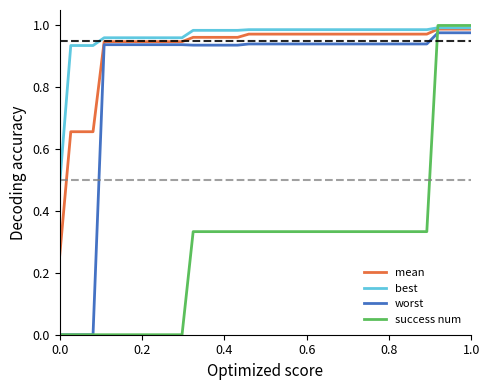

How many intersections are there between success num and mean?

1